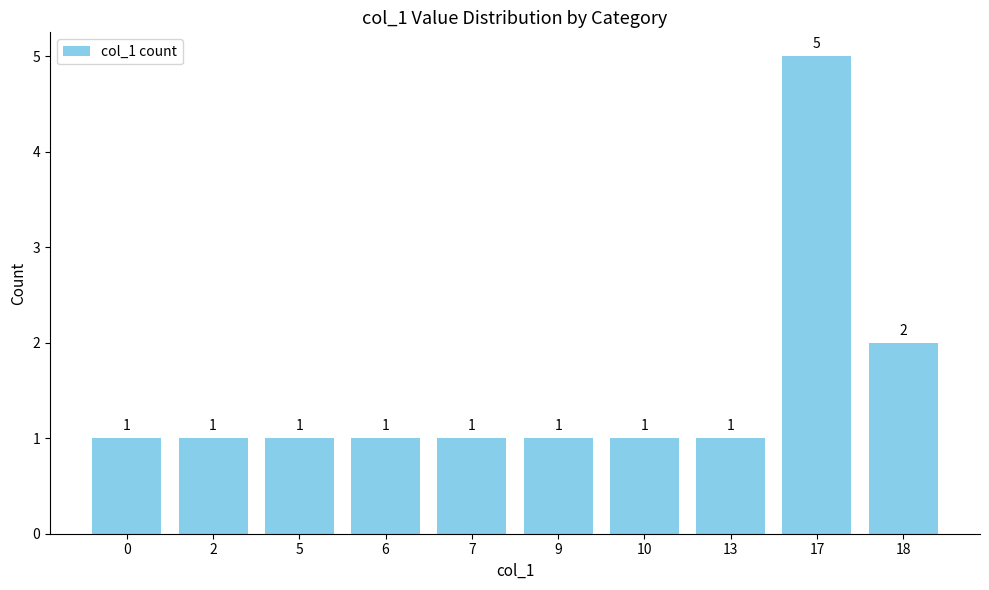

Approximately how many times larger is the value at 5 compared to 9?

1.0